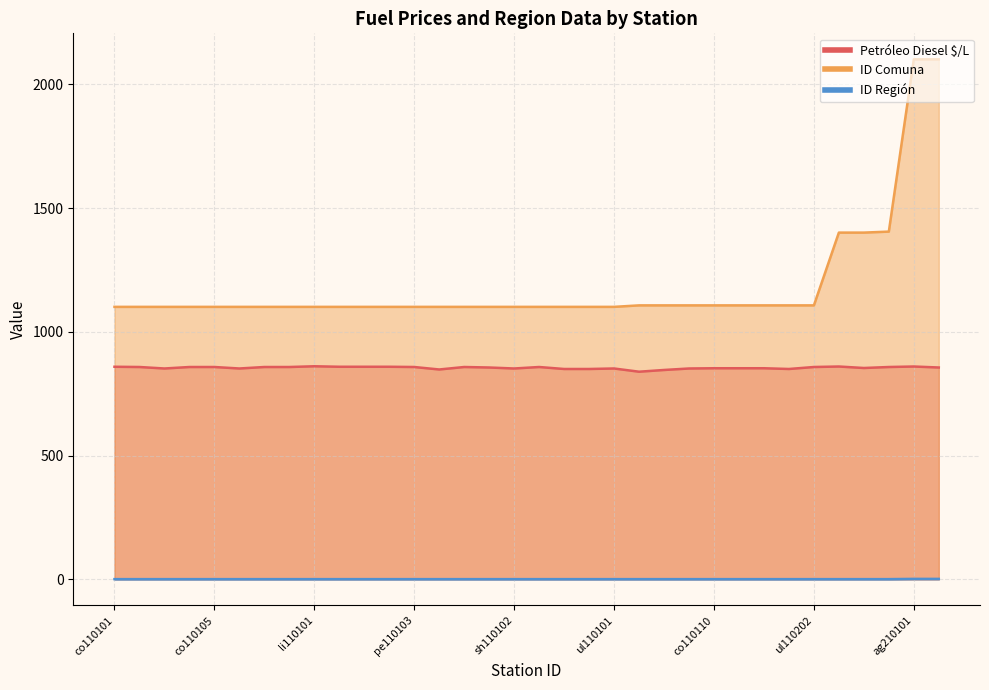

True or false: ID Comuna and Petróleo Diesel $/L cross at least once.

False